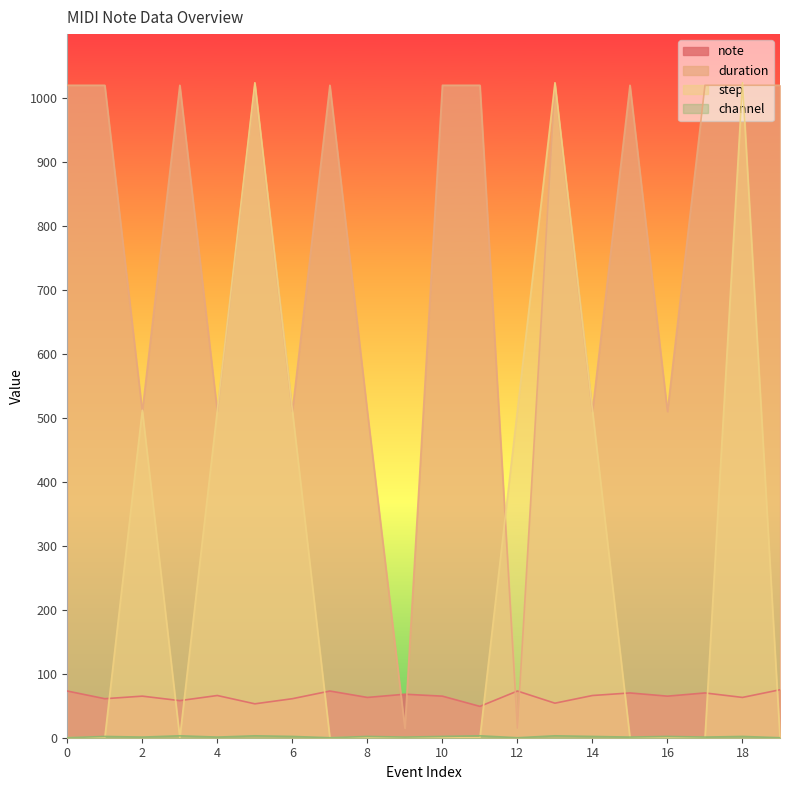

What is the highest value of the note series?

75